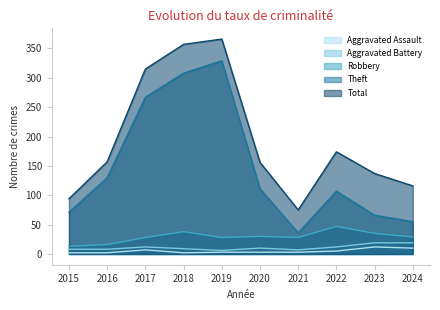

The Aggravated Battery series shows 12 at 2017. True or false?

True